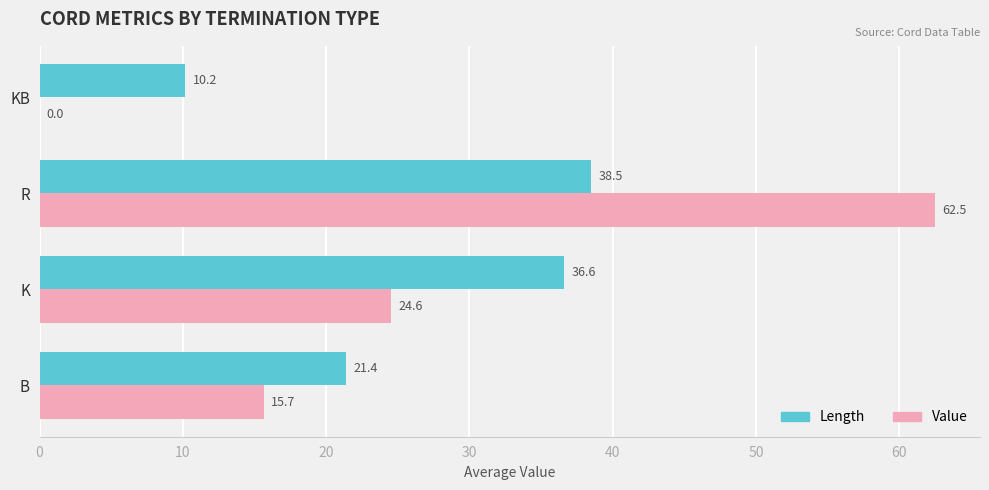

At which label is Length closest to 24?

B